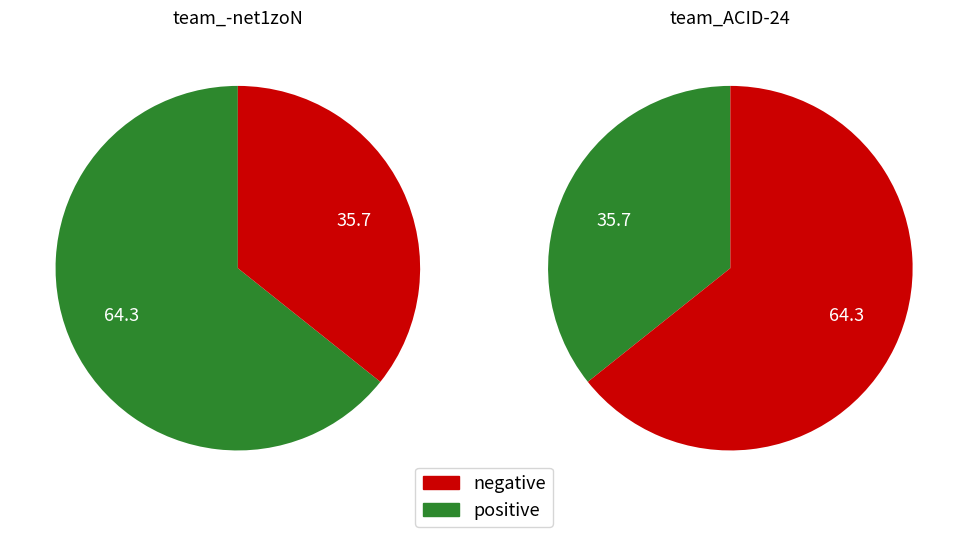

To the nearest percent, what is the difference between the largest and smallest slice percentages?

29%